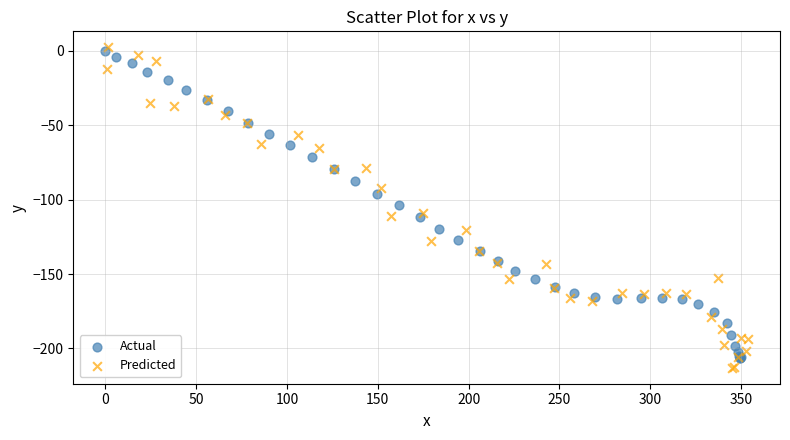

Which series contains the highest Y value?

Predicted